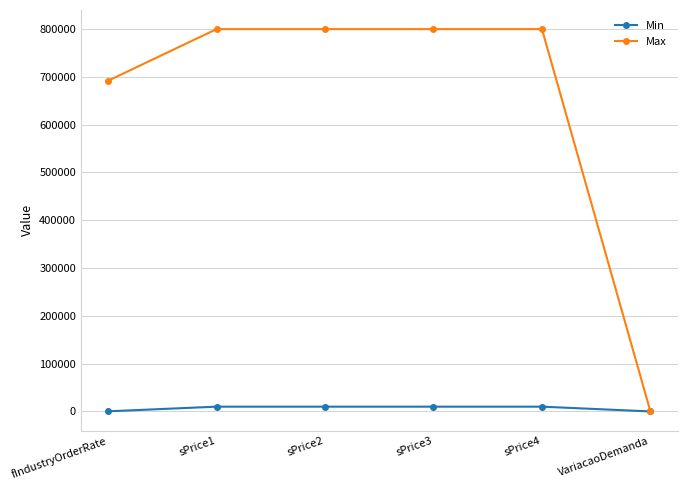

What is the sum of the Max values at sPrice4 and sPrice1?

1600000.0